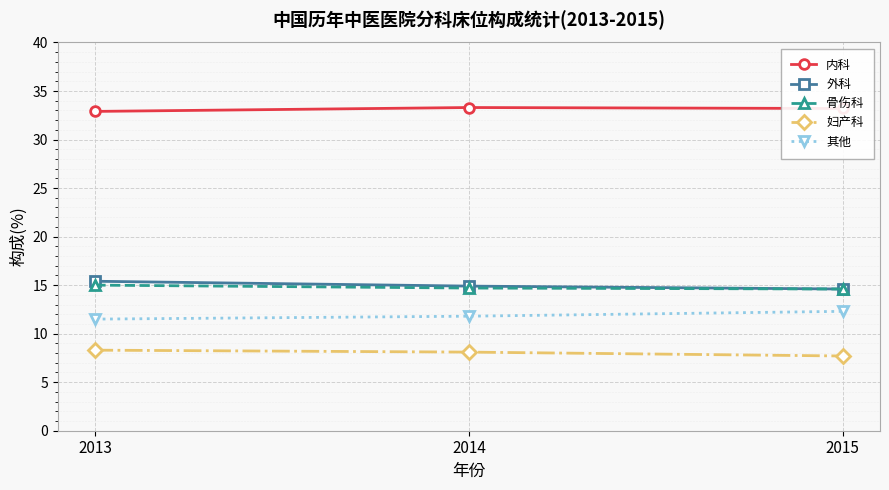

At how many categories does at least one series exceed 28?

3